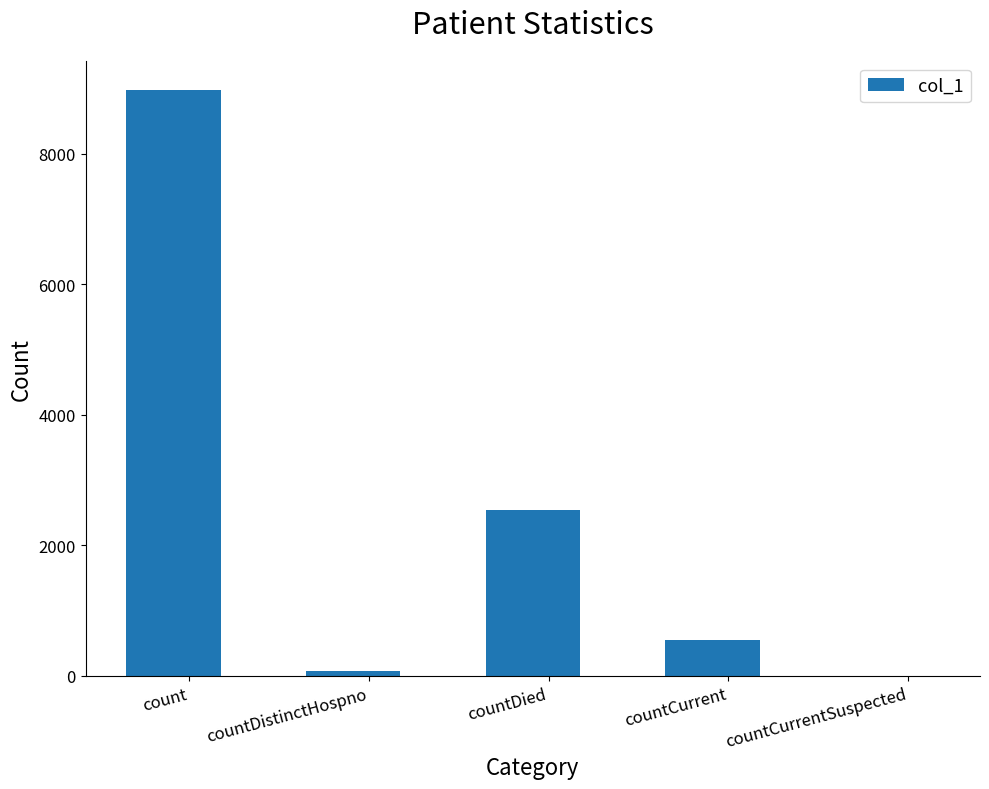

How many categories are shown in the chart?

5